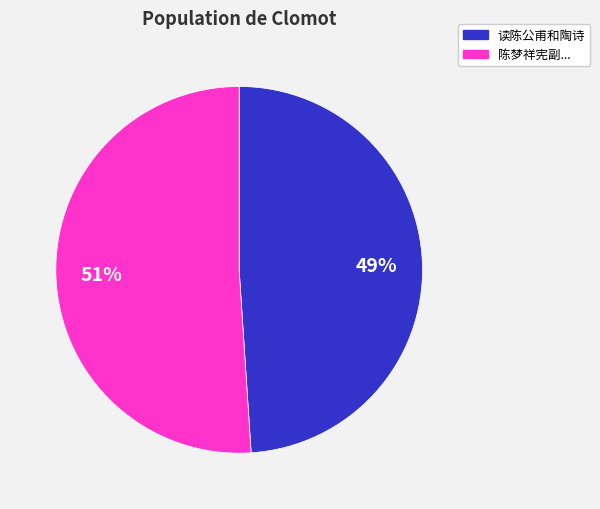

Is there any slice that represents more than half of the pie?

Yes